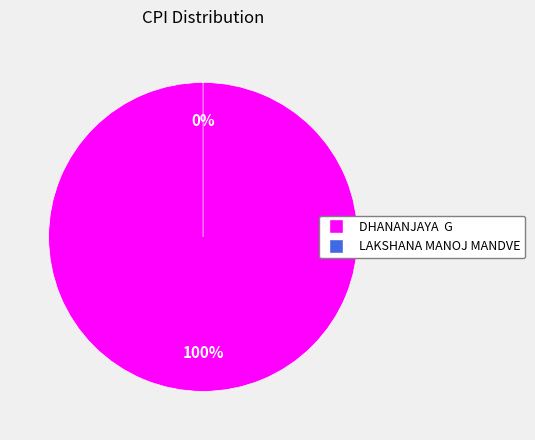

To the nearest percent, what is the combined percentage of DHANANJAYA  G and LAKSHANA MANOJ MANDVE?

100%